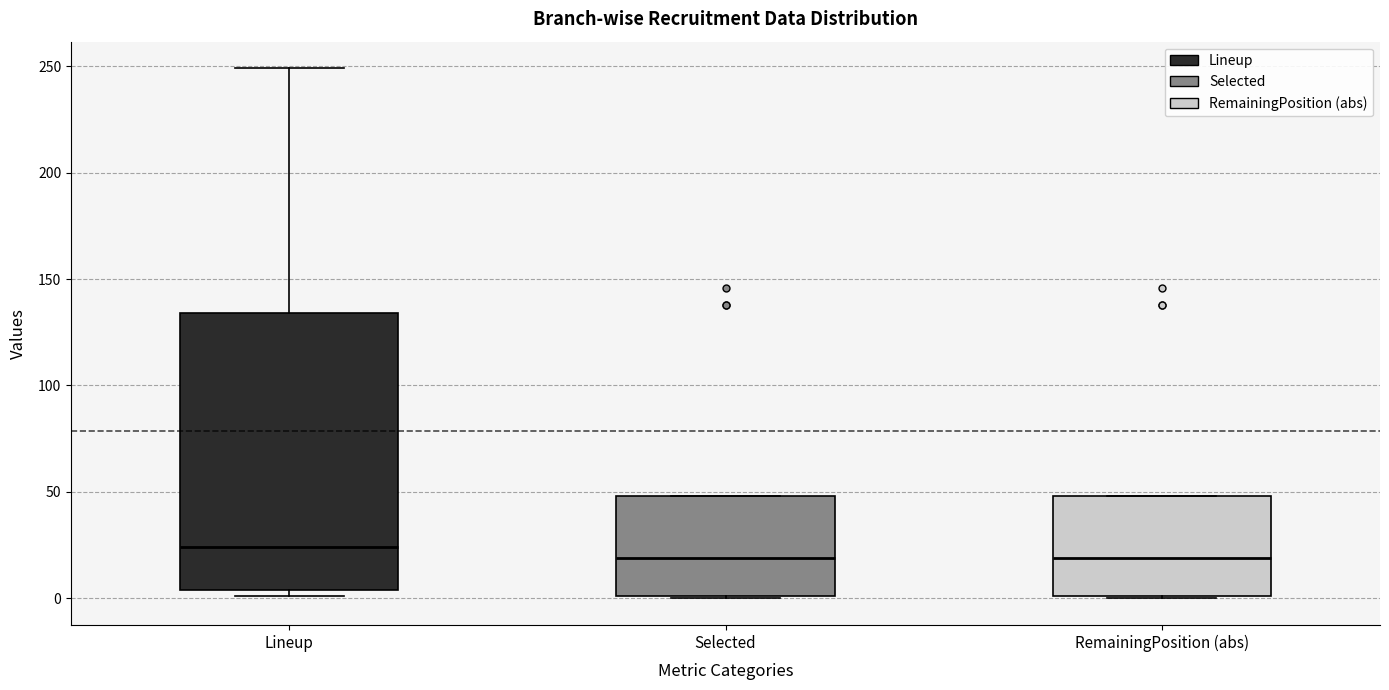

Which box has the highest median line?

Lineup